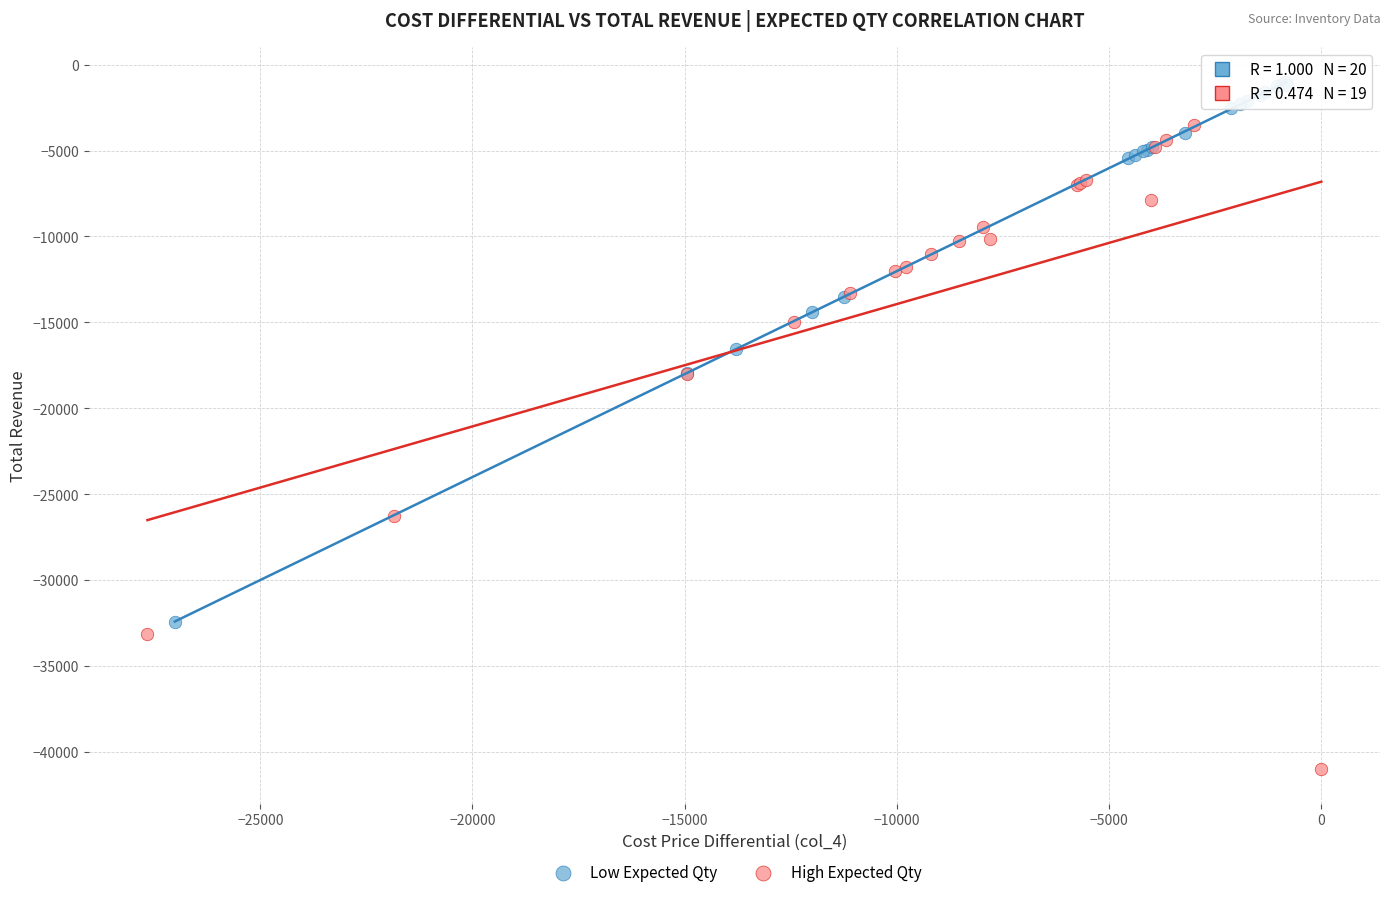

Which series contains the highest Y value?

Low Expected Qty